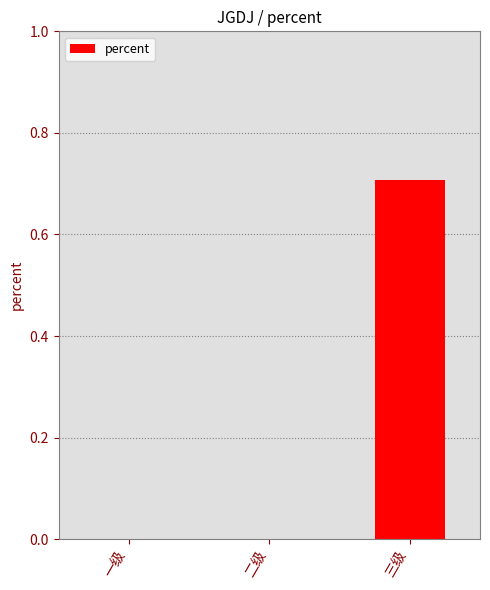

Between 三级 and 一级, which is larger?

三级